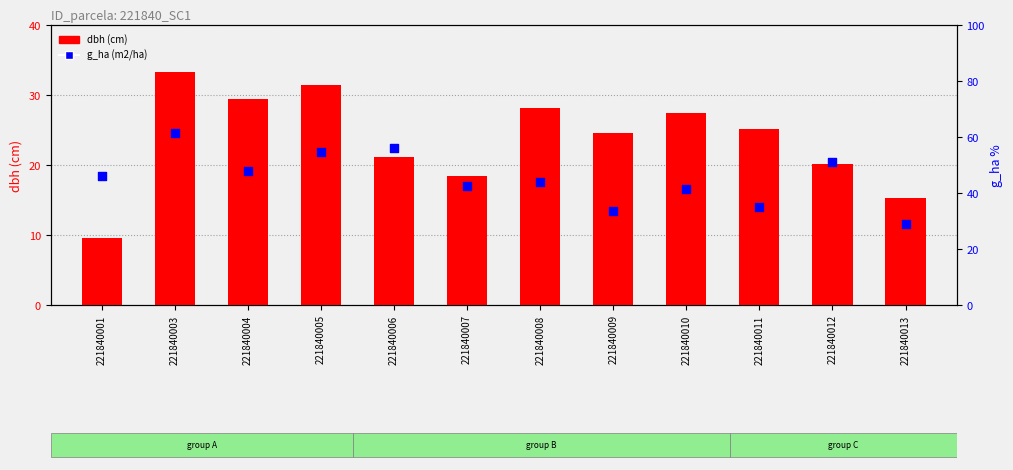

At how many categories does at least one series exceed 60?

1